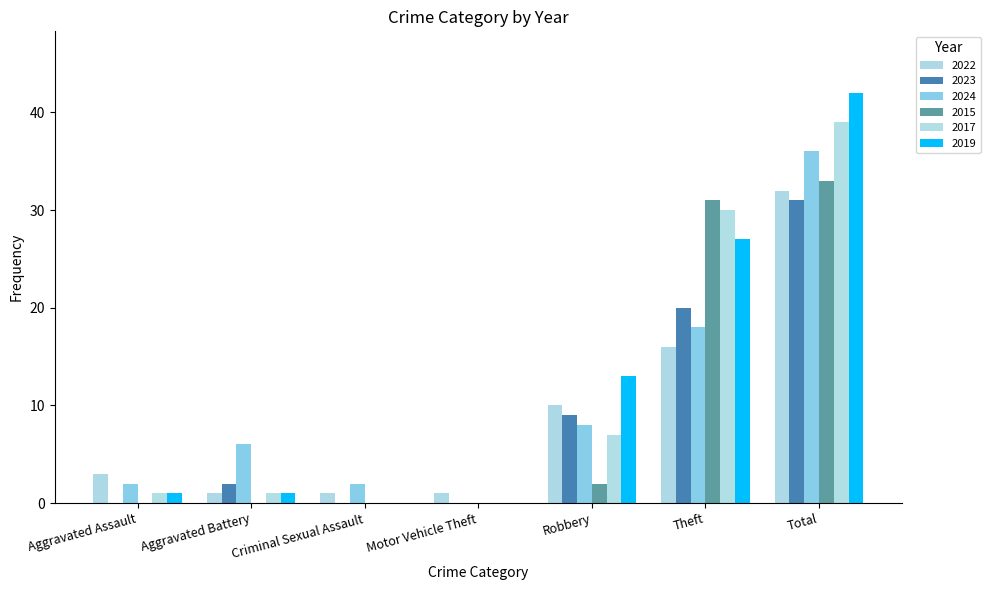

At how many categories does at least one series exceed 33?

1